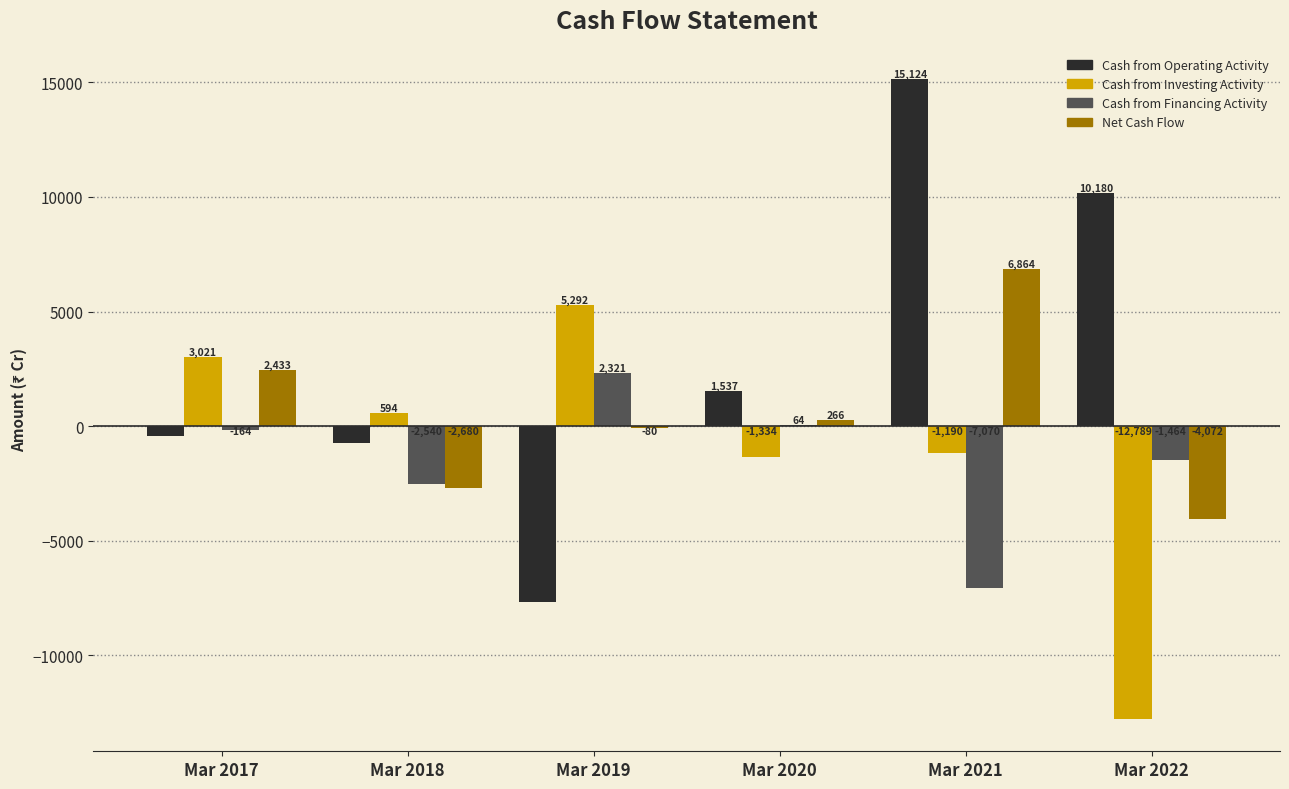

What is the spread (max minus min) of values at Mar 2020?

2871